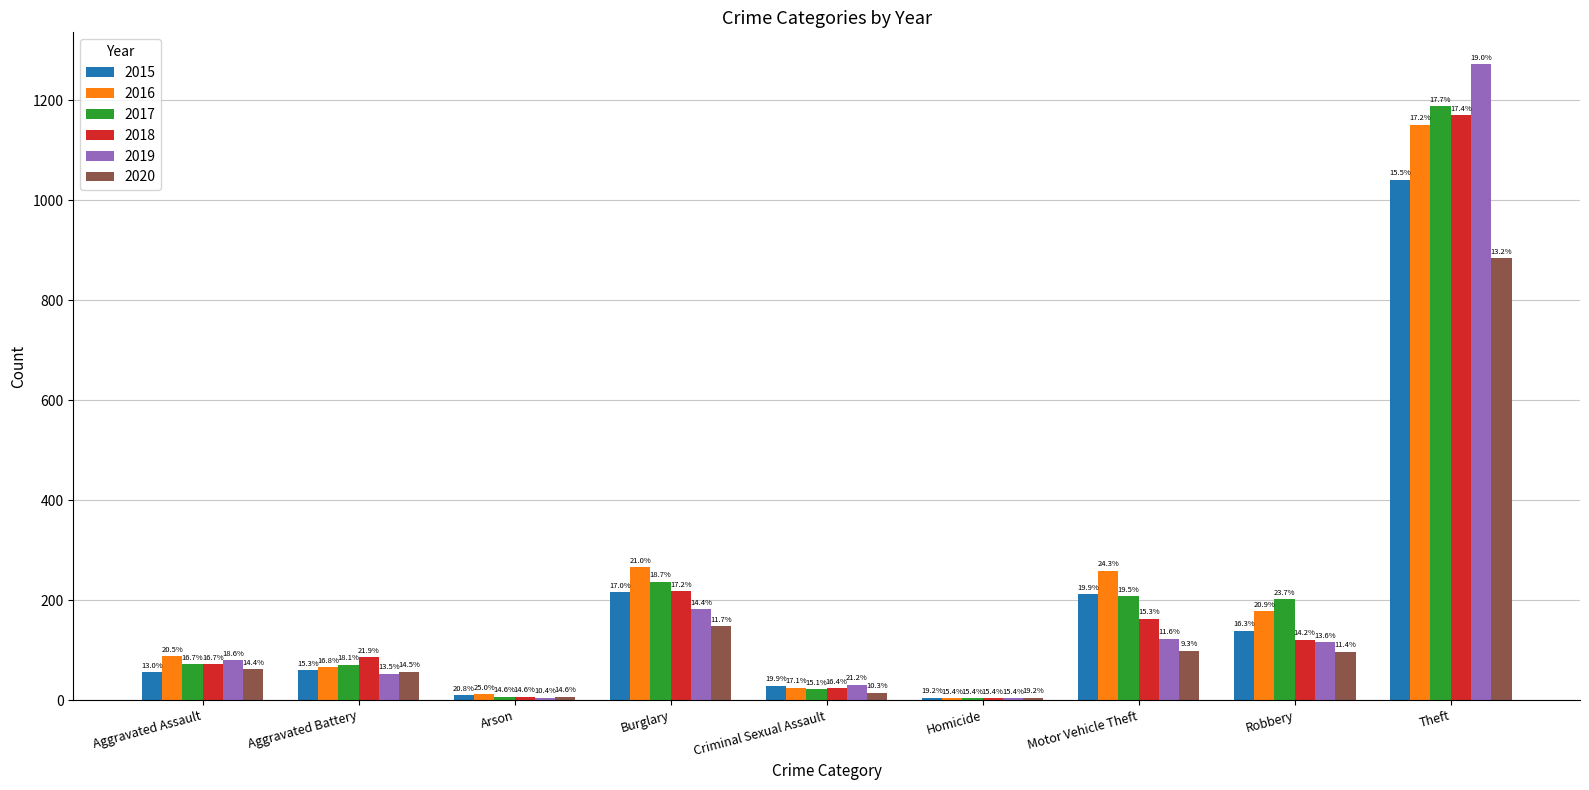

What is the difference between the maximum and minimum values in the 2018 series?

1166